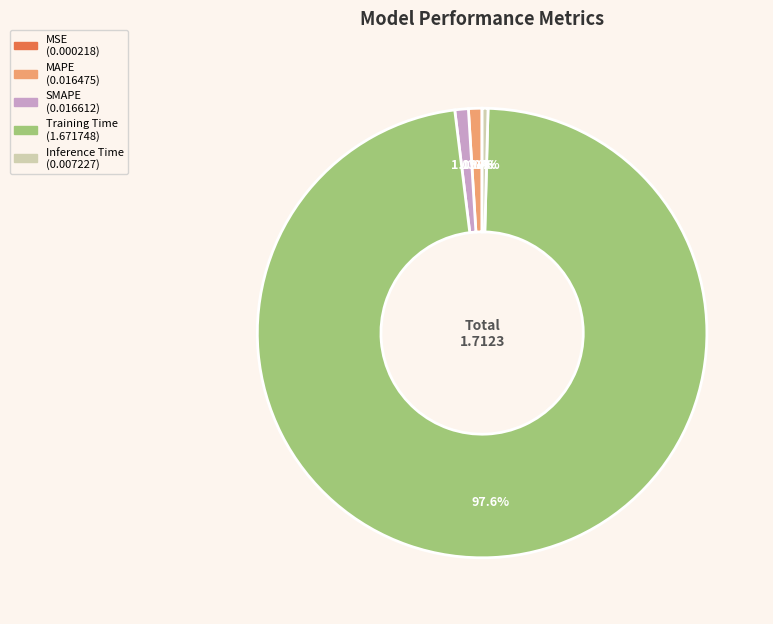

Which slice is the largest?

Training Time